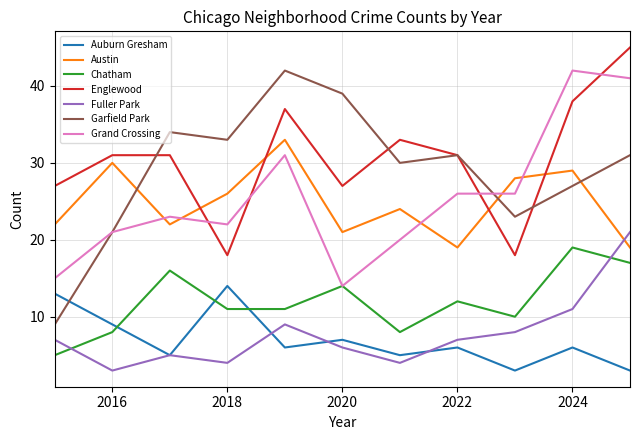

Which series has the widest spread of values?

Garfield Park